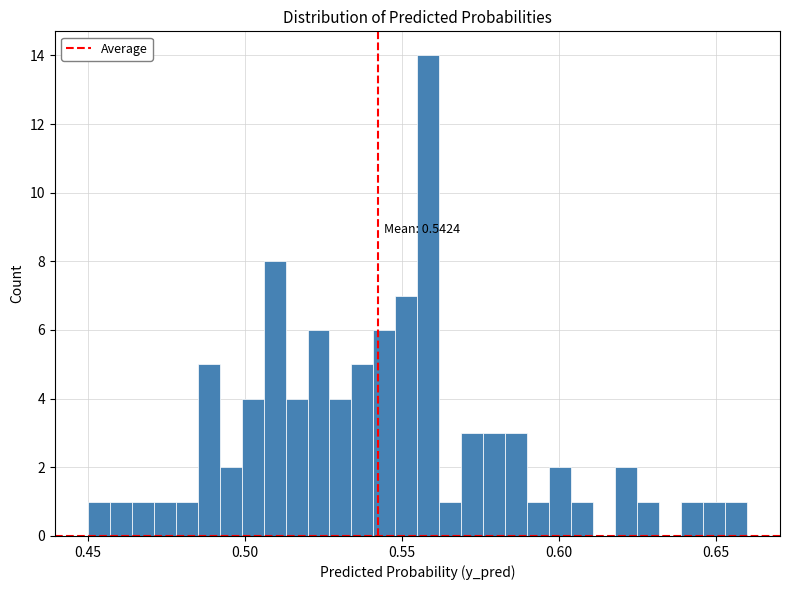

Around what value on the x-axis is the tallest bar? Give the approximate position of its centre, as read against the axis.

0.560